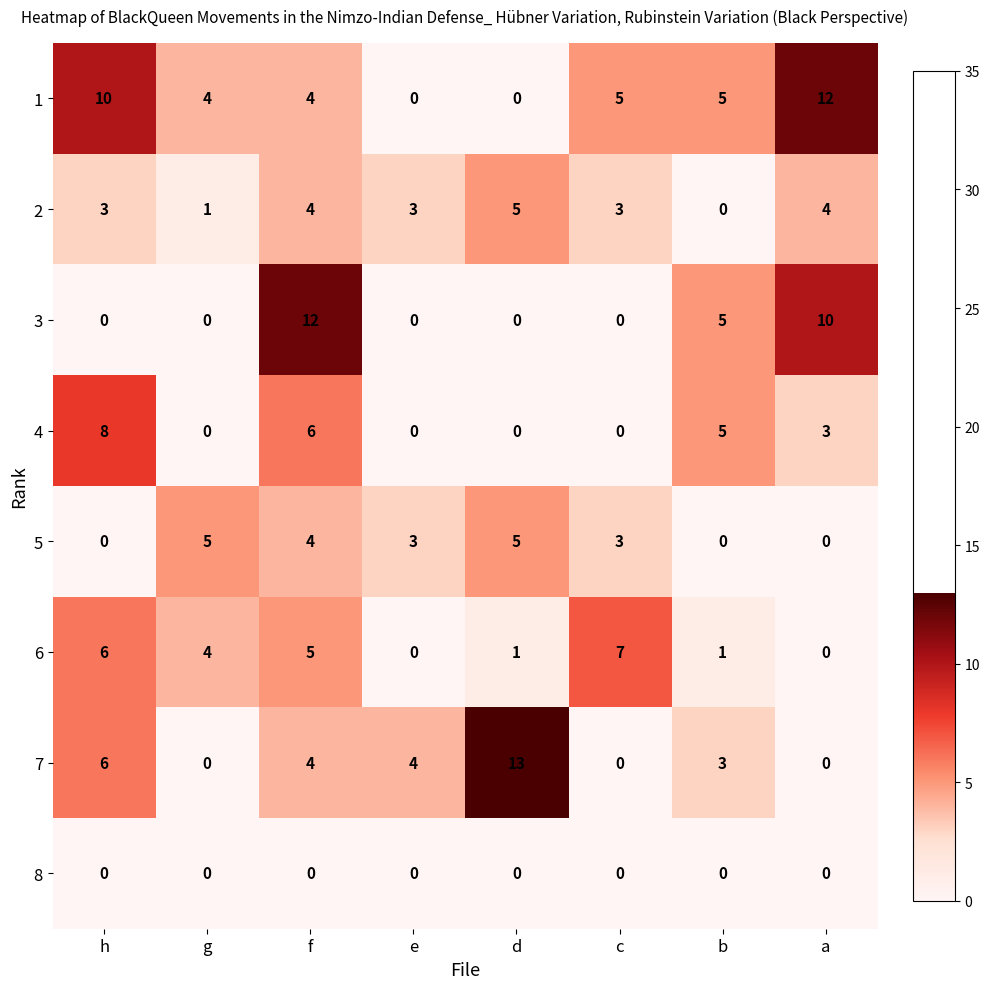

Which series has the widest spread of values?

7